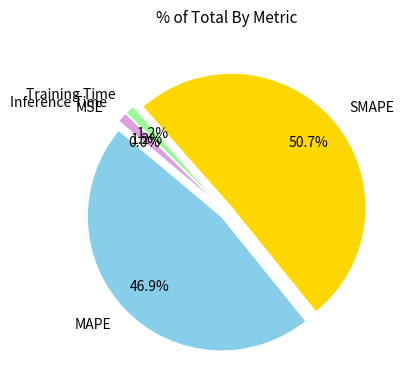

To the nearest percent, what portion does Training Time represent?

1%